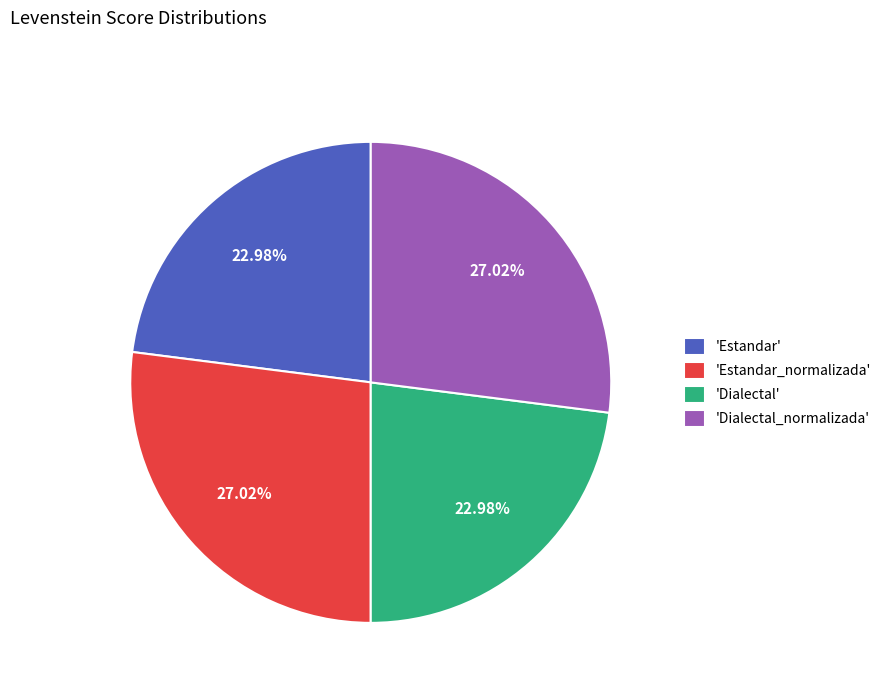

What is the ratio of the value at 'Dialectal' to the value at 'Estandar'?

1.0